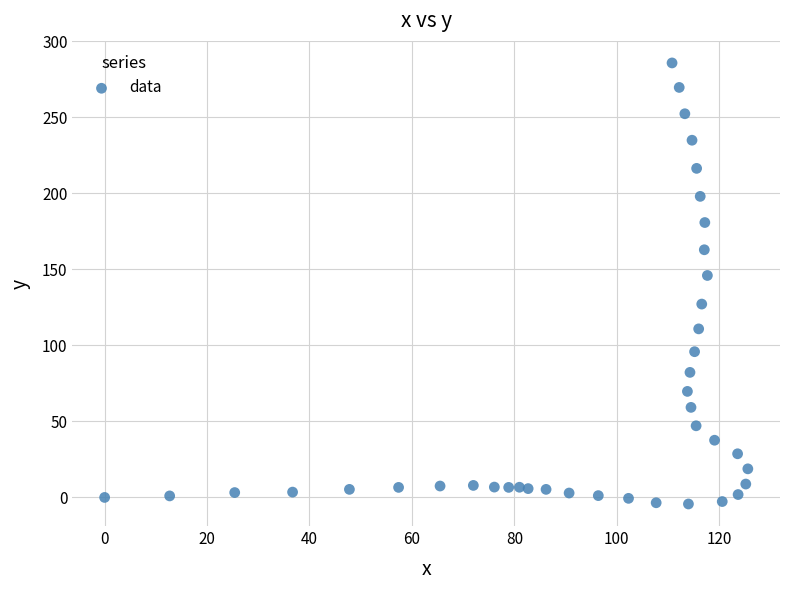

What is the range of Y values (max minus min)?

289.9